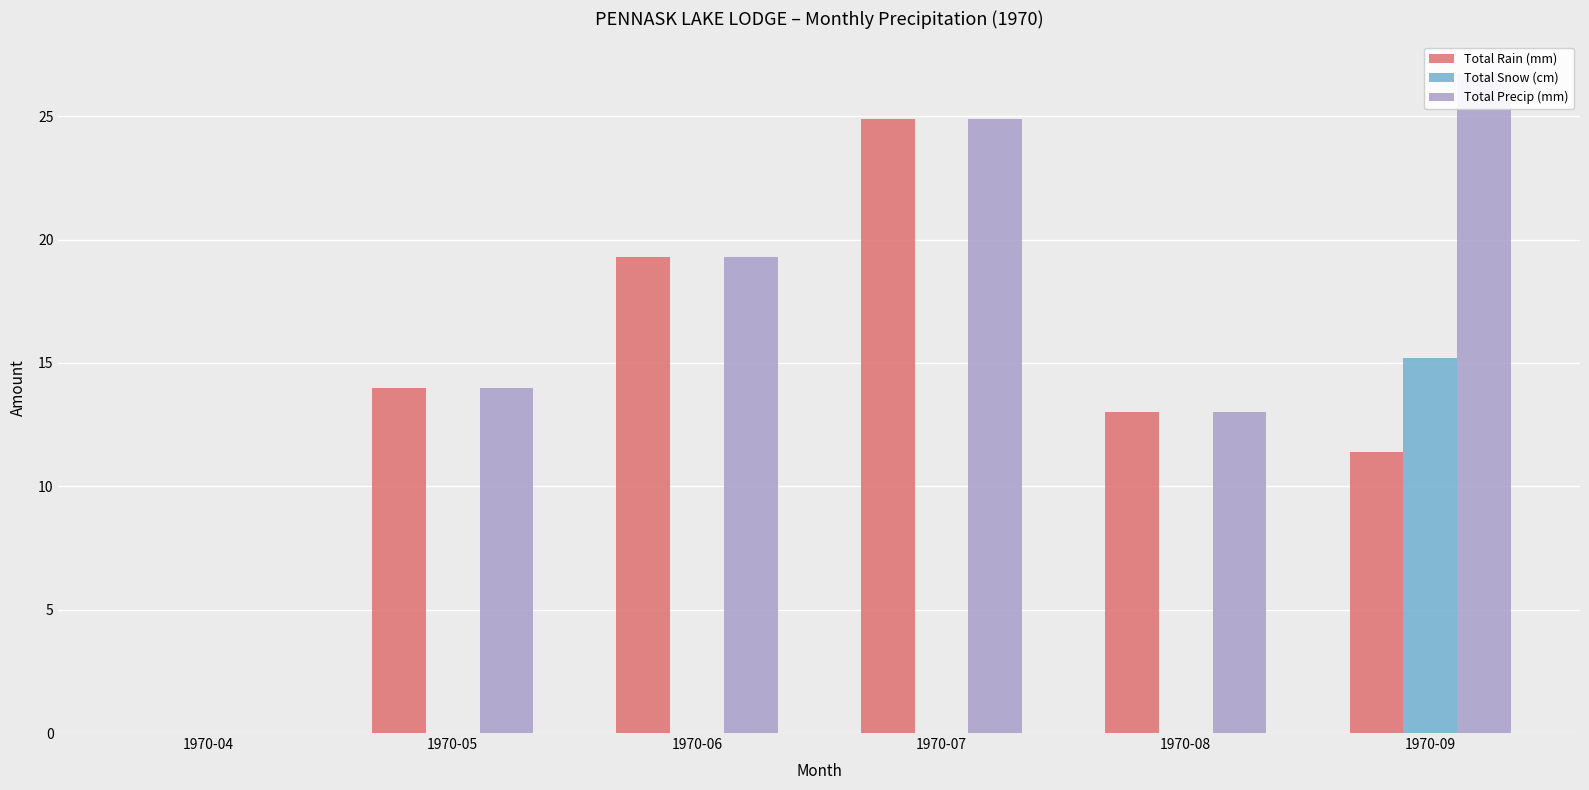

What is the difference between the highest and lowest values at 1970-05?

14.0